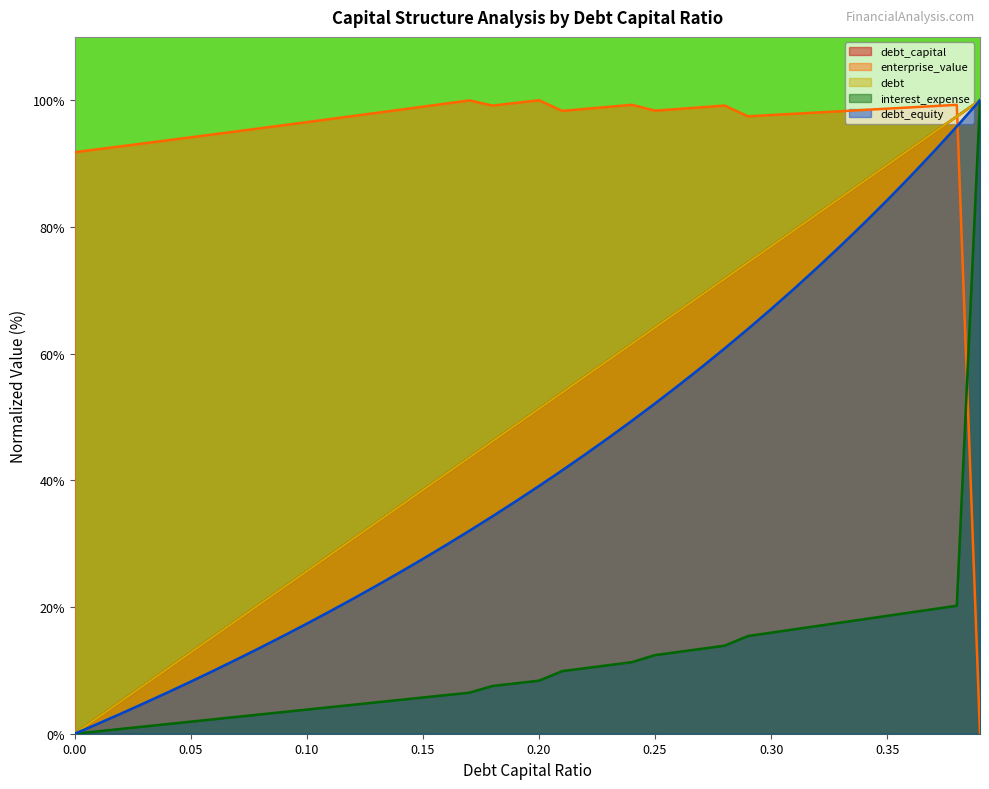

Between 0.38 and 0.13, which is larger?

0.38